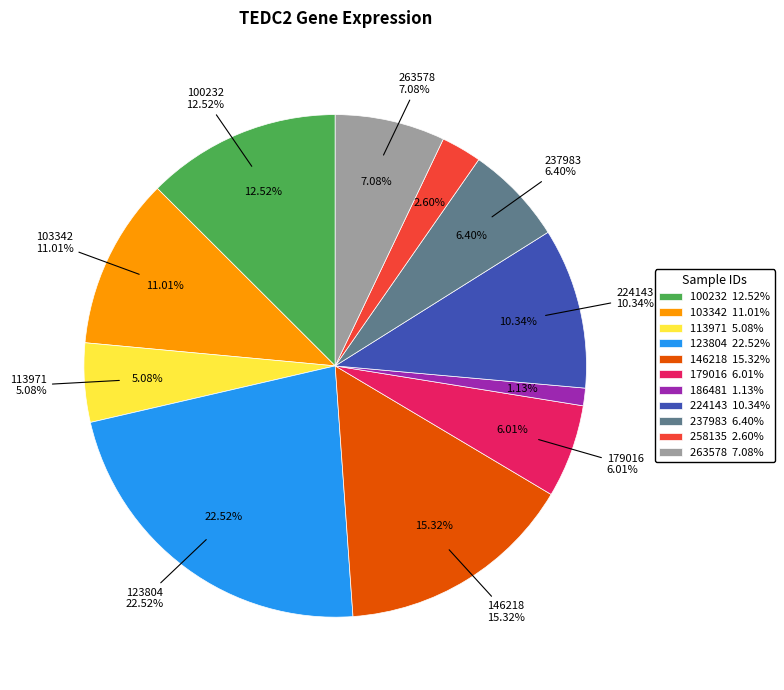

How many slices are in this pie chart?

11